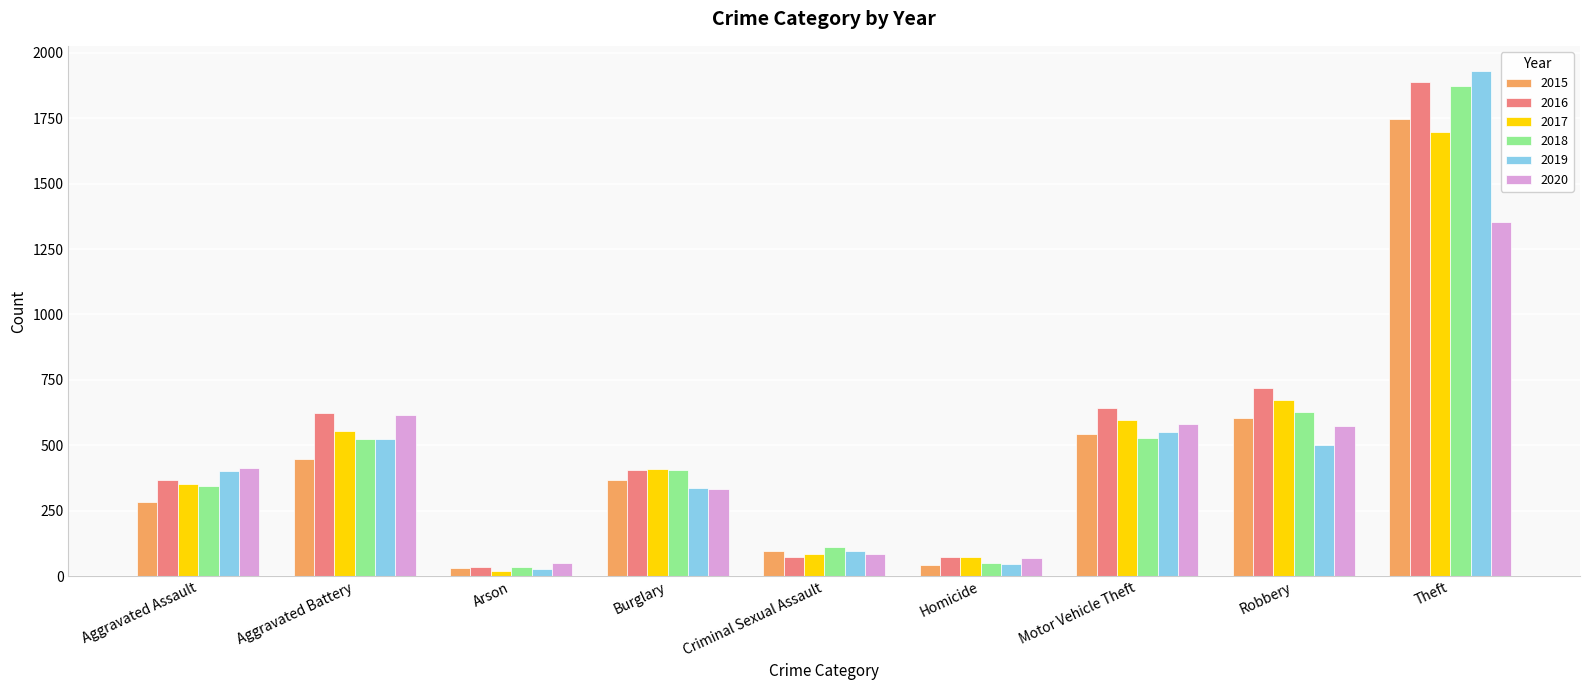

Which label corresponds to the largest value in the chart?

Theft